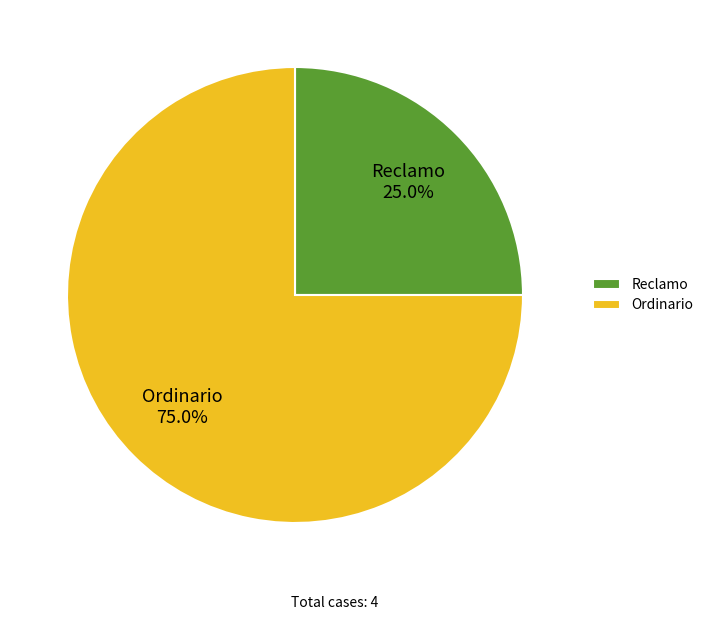

How many slices are in this pie chart?

2